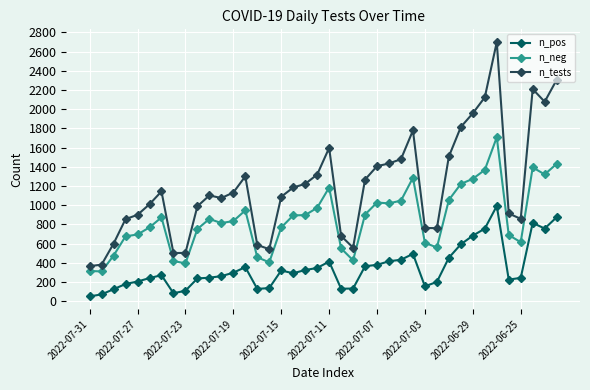

Does the chart have visible grid lines?

Yes